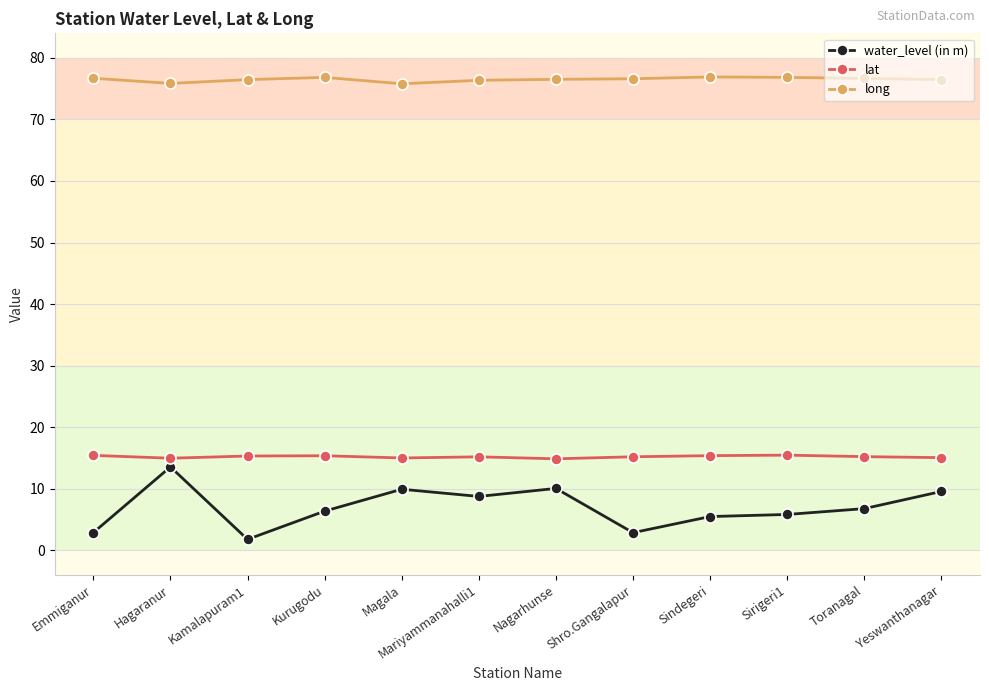

How many lines are shown in the chart?

3